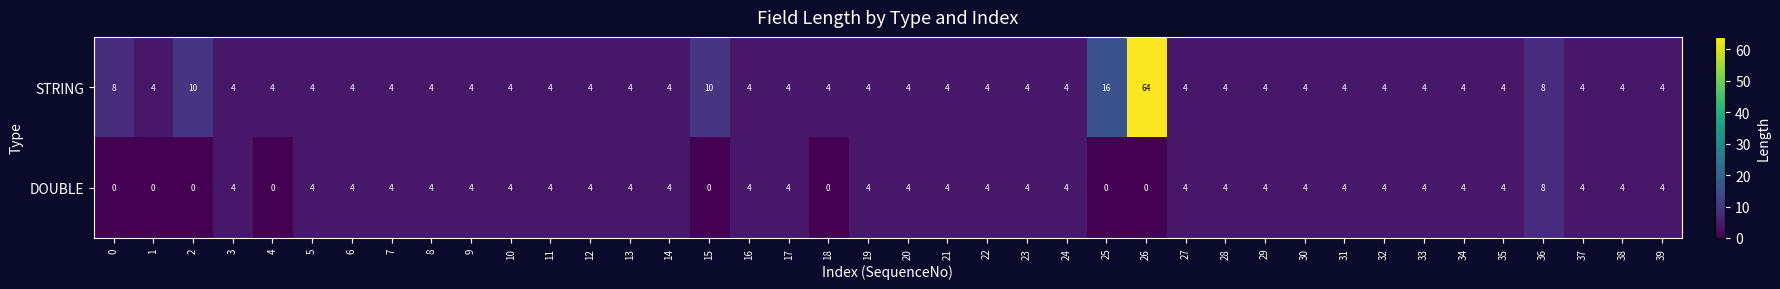

What is the sum of all DOUBLE values?

132